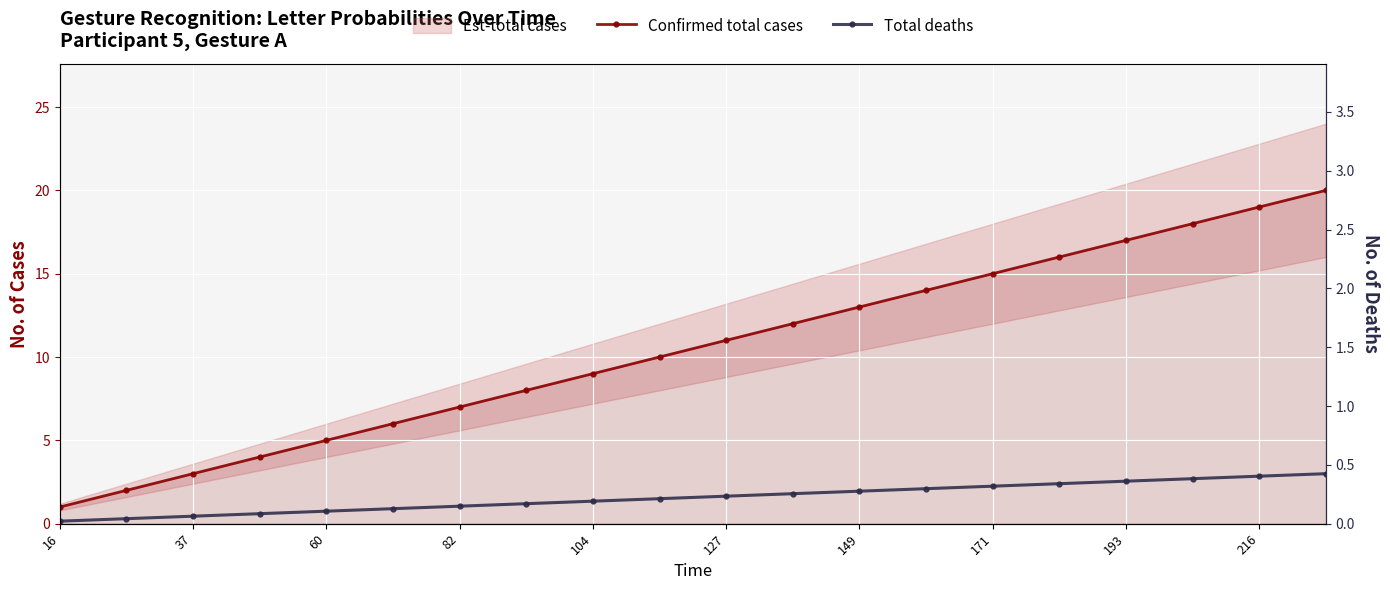

At which label does Confirmed total cases reach its minimum?

16